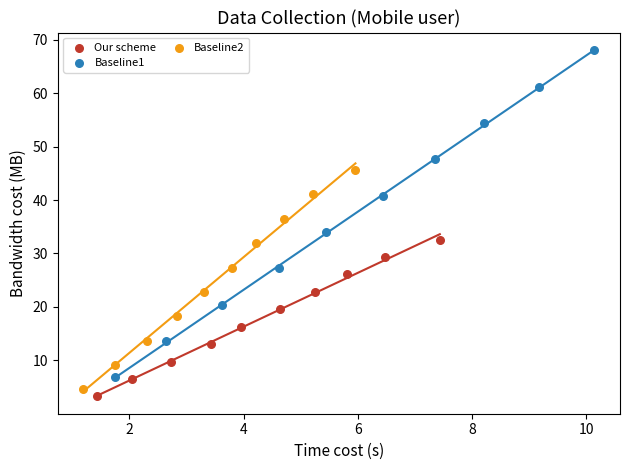

Which series has the widest spread of Y values?

Baseline1